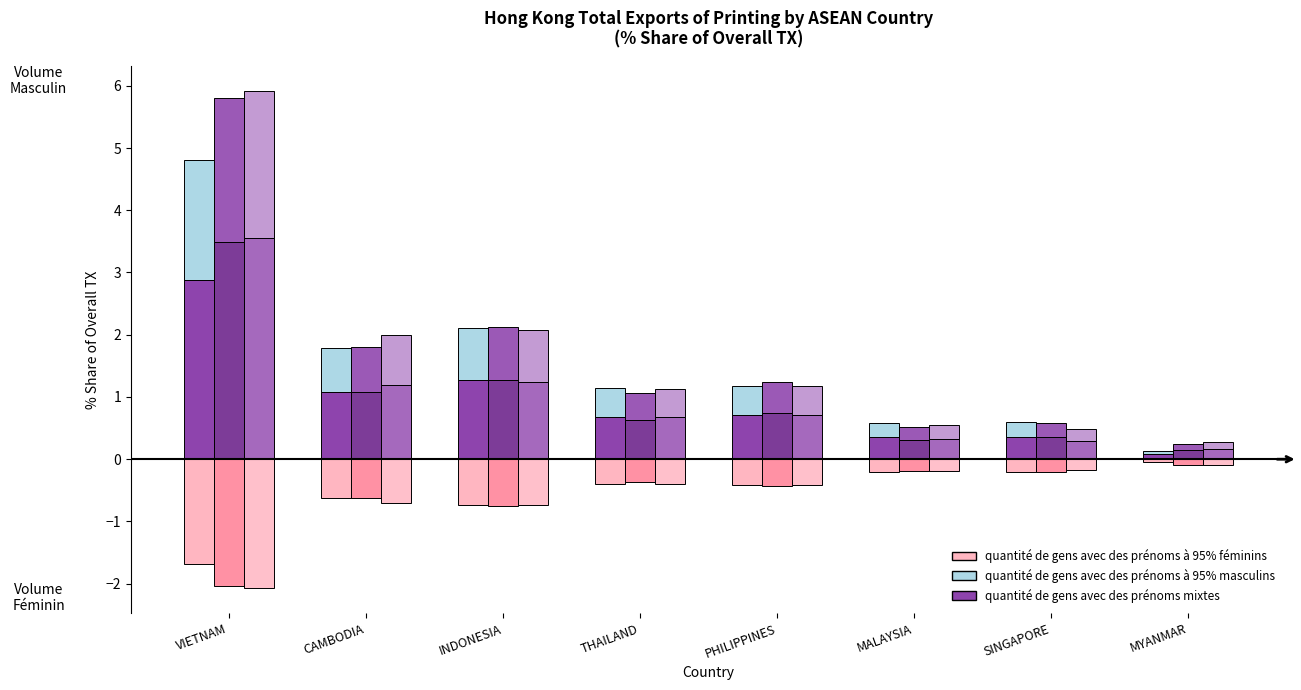

True or false: 201612 Share (95% masc.) has a value of 1.4 at INDONESIA.

False